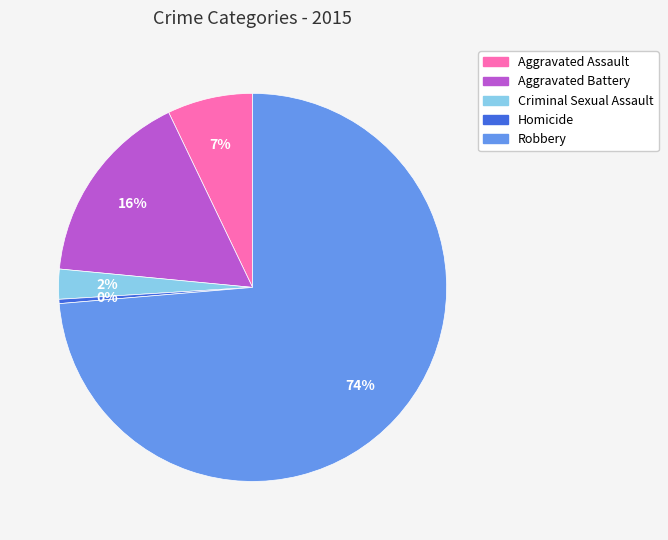

Combined, do Criminal Sexual Assault and Aggravated Assault account for over 50%?

No